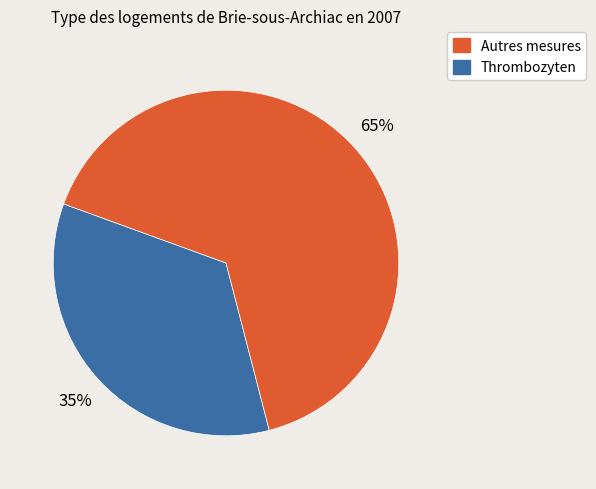

How many slices are in this pie chart?

2